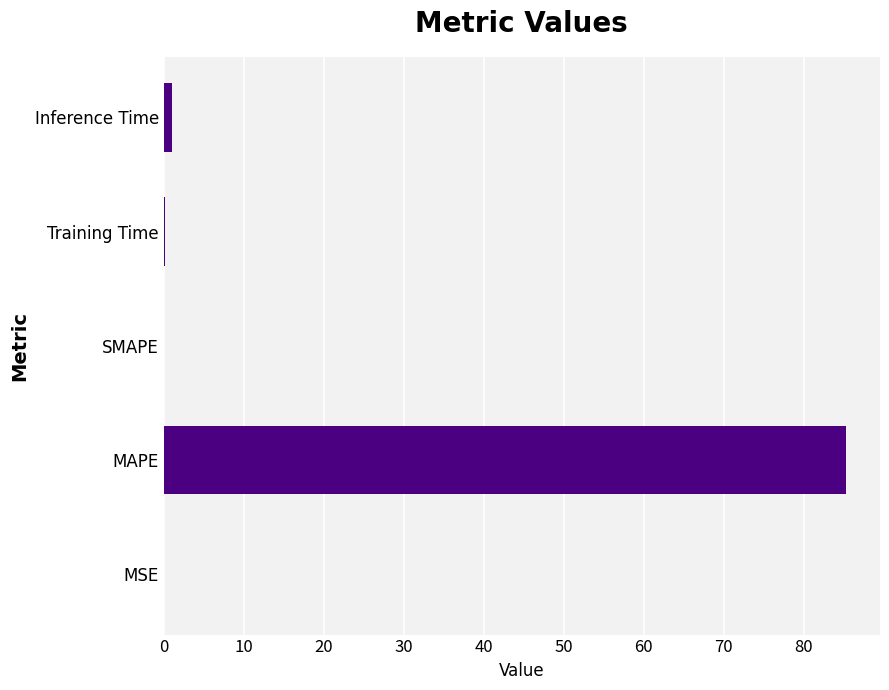

Is it true that the value at SMAPE is 0.0?

True